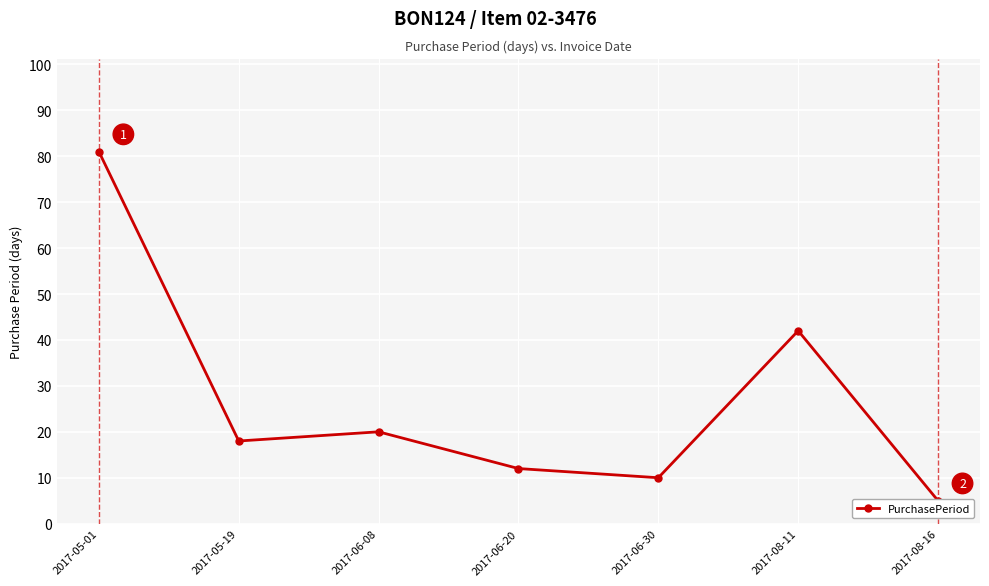

What value does the data have at 2017-08-11, to the nearest 10?

40